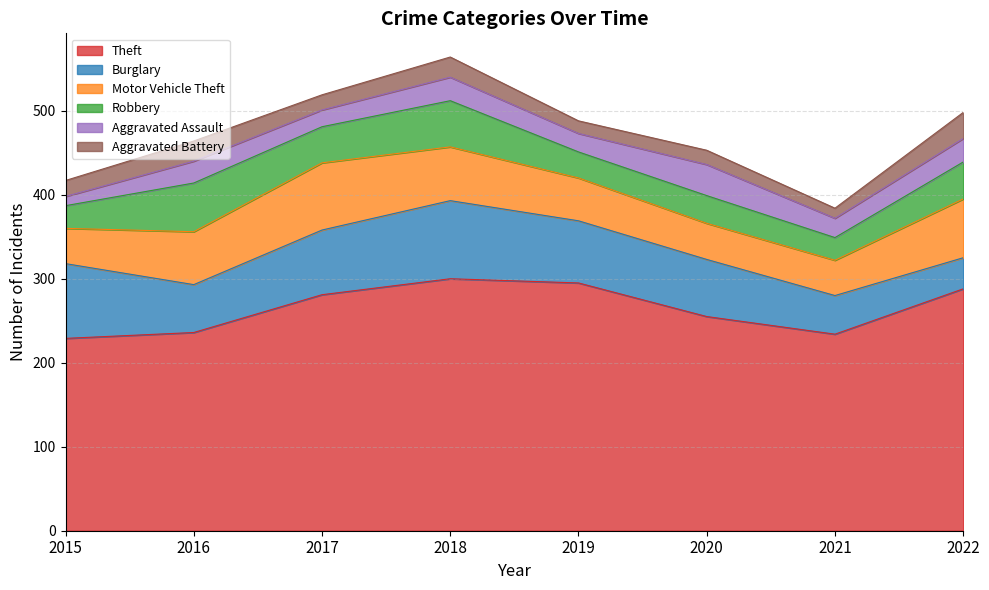

Which series has the widest spread of values?

Theft